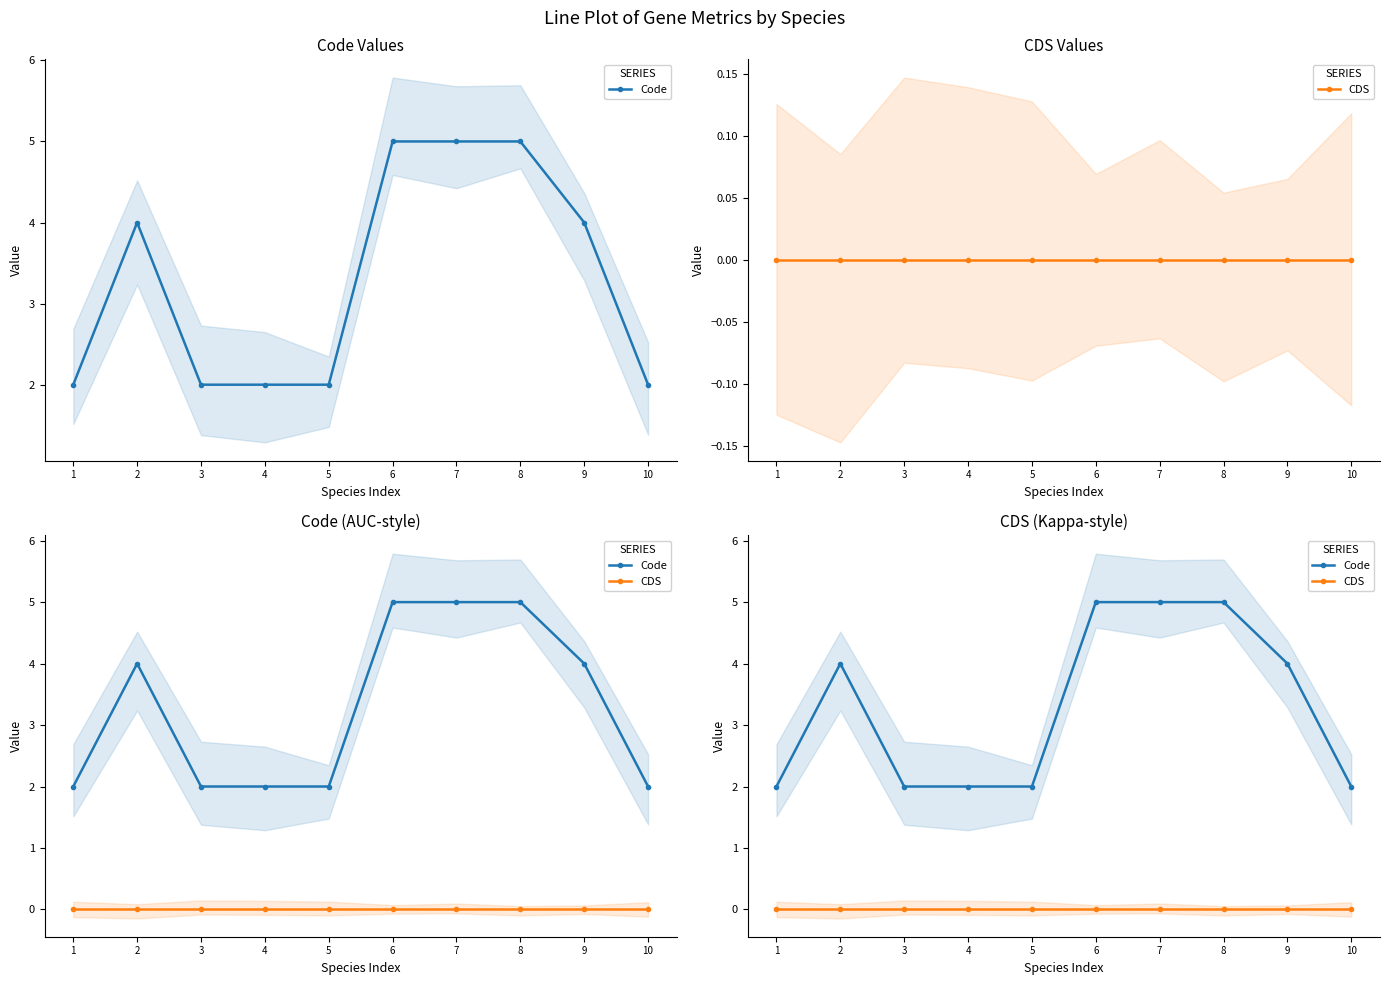

At which label does Code first exceed 4?

6